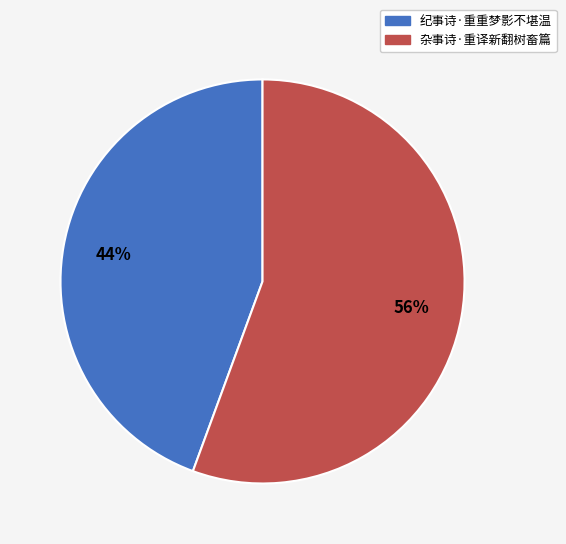

Is it true that 杂事诗·重译新翻树畜篇 is 48% of the pie?

False